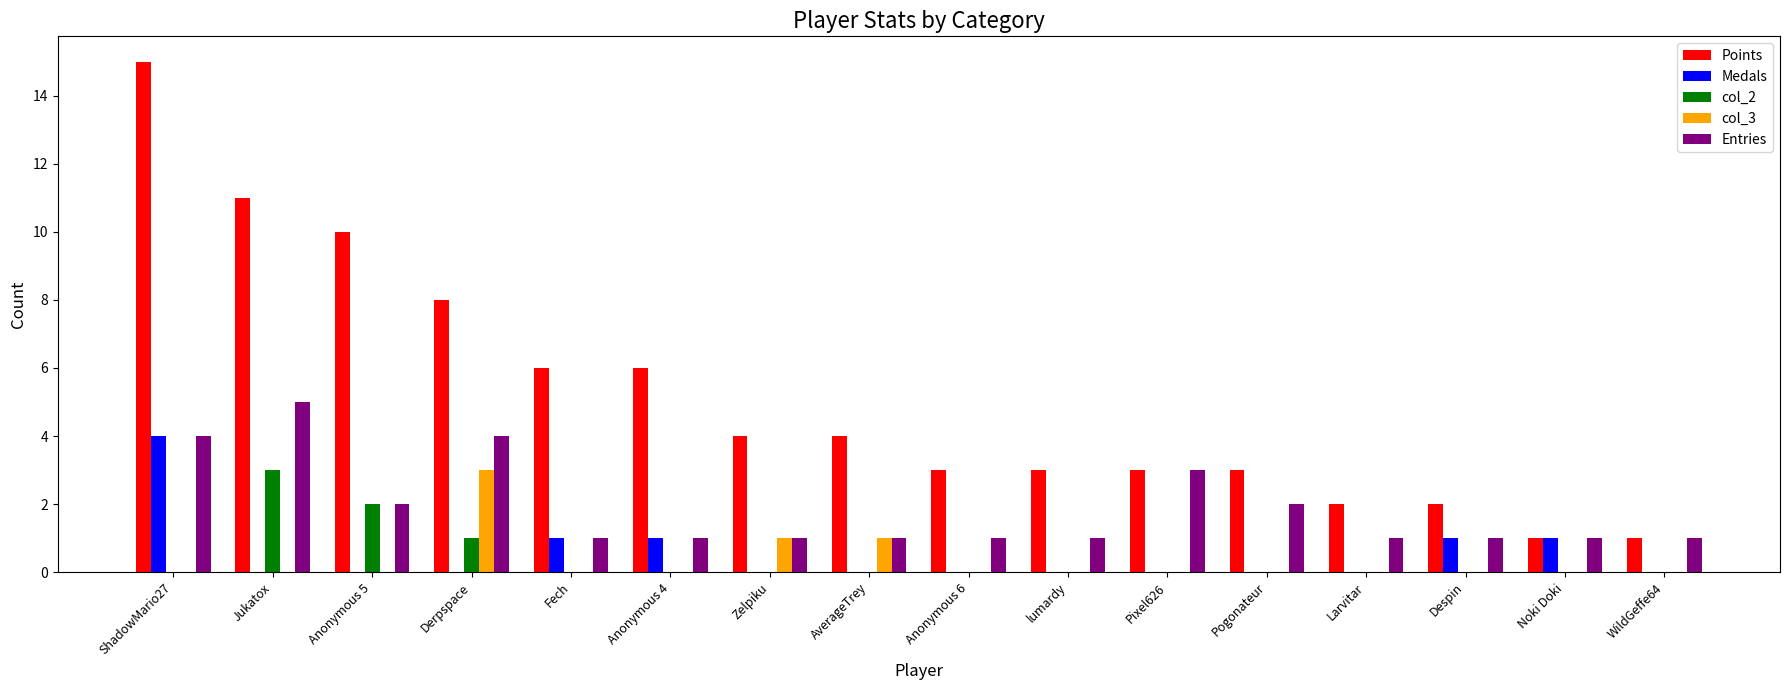

What is the total value across all series at Pixel626?

6